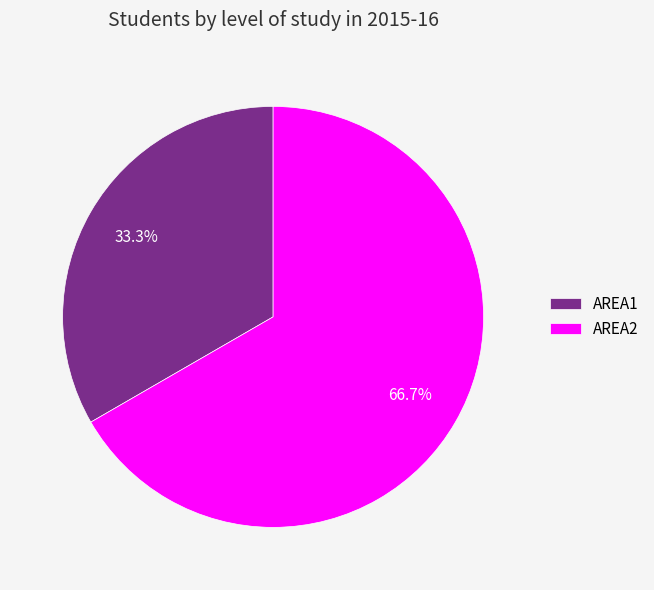

What is the smallest slice in the pie chart?

AREA1